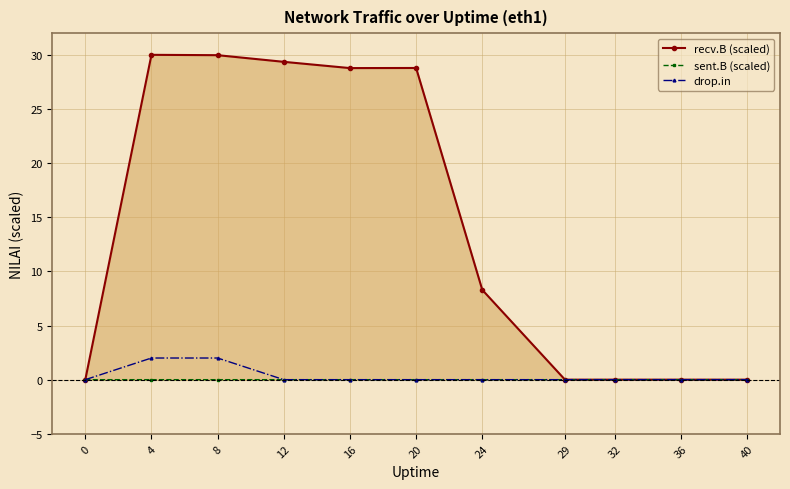

True or false: sent.B (scaled) has more than 0 interior local peaks.

True